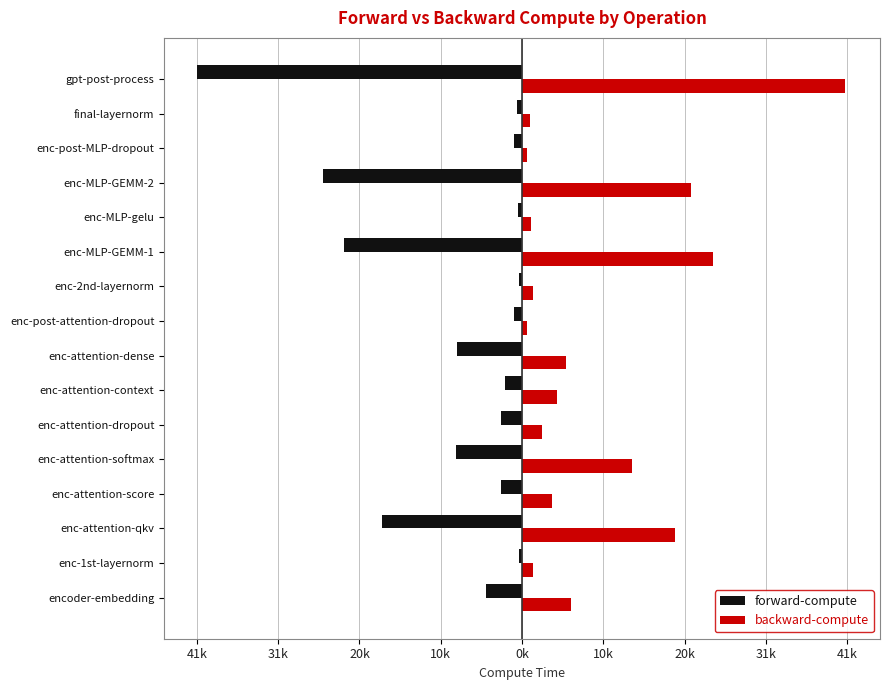

What are all the series names shown in the legend?

forward-compute, backward-compute